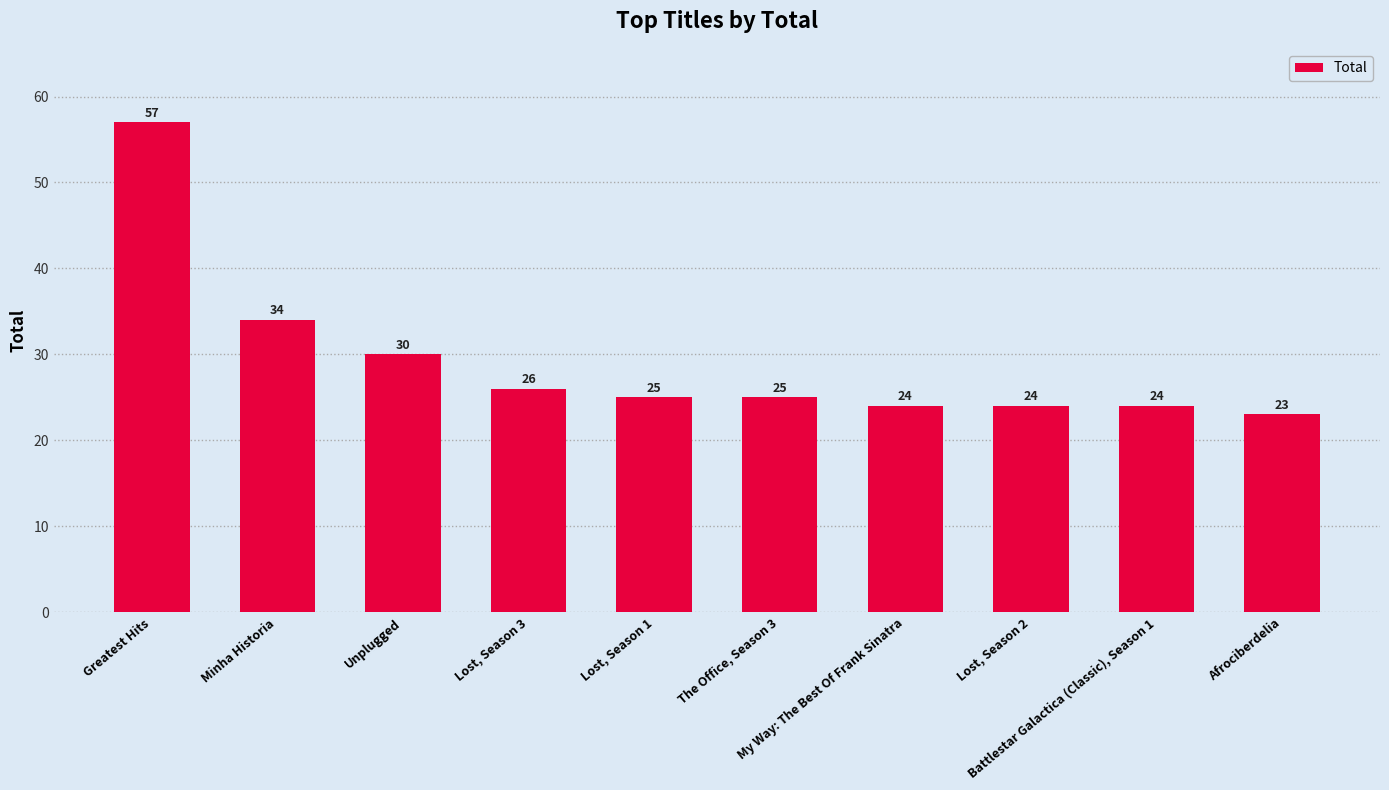

What is the label of the 4th bar from the right?

My Way: The Best Of Frank Sinatra